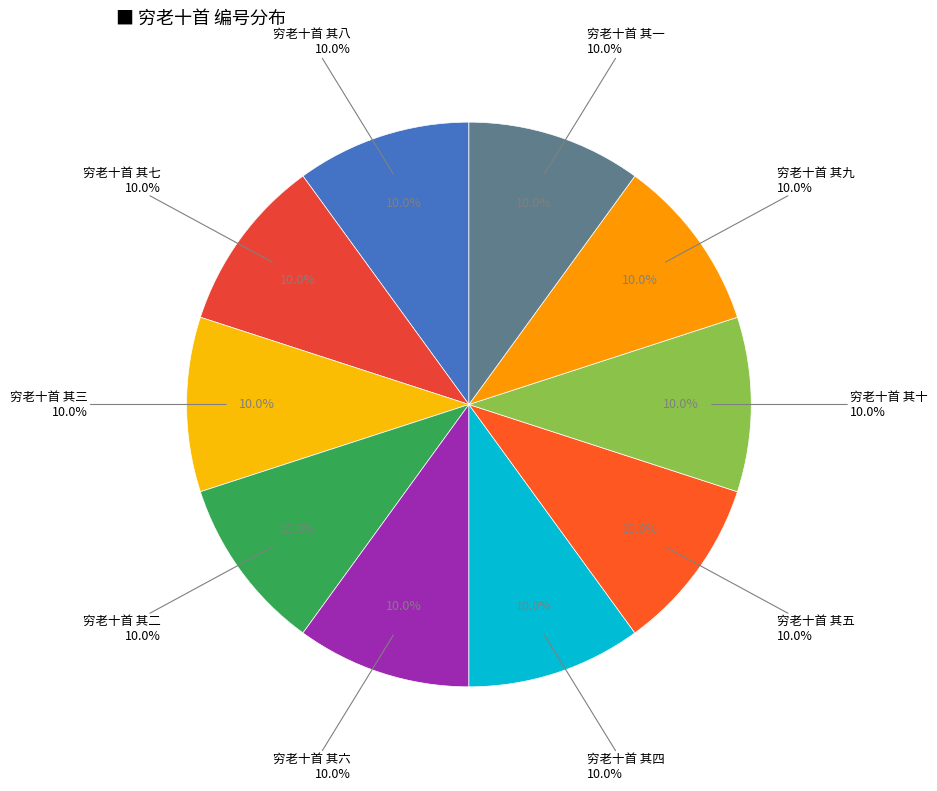

Does 穷老十首 其一 account for over 50% of the chart?

No